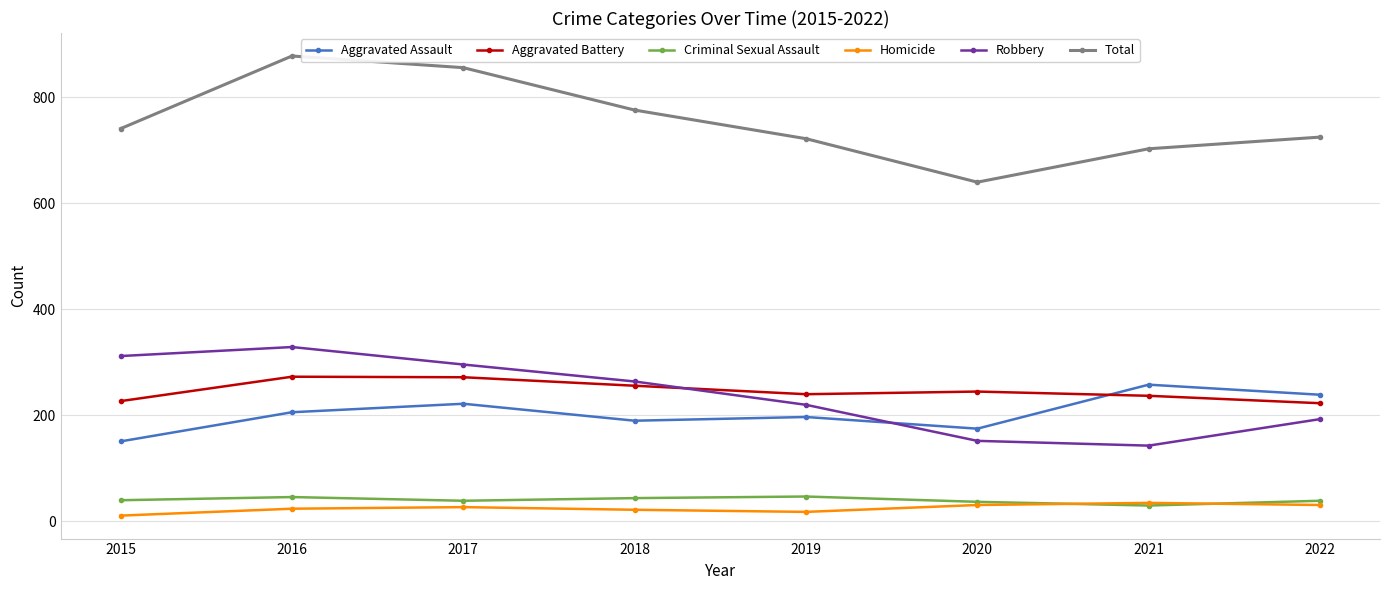

True or false: Robbery has more than 2 points higher than both neighbors.

False